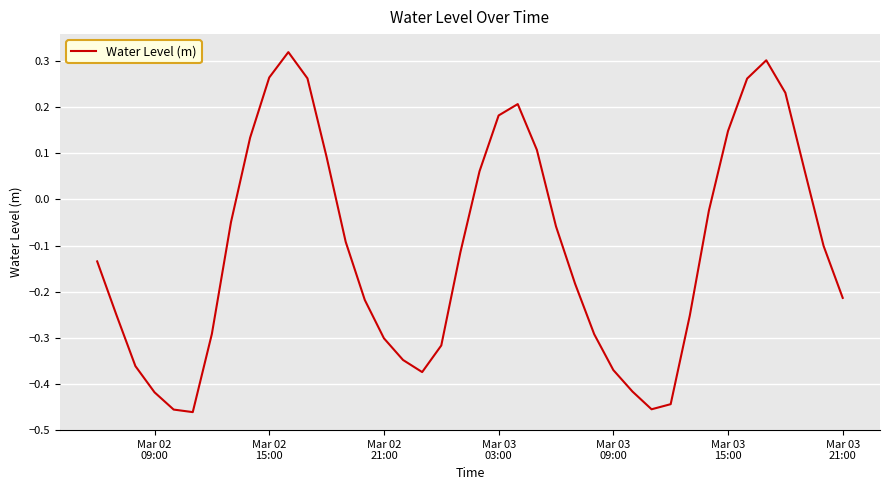

What is the difference between the maximum and minimum values?

0.8